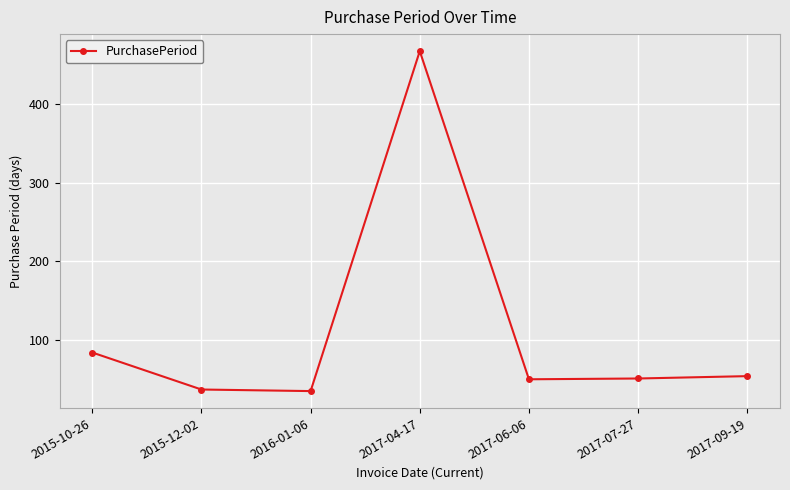

How many interior local valleys (lower than both neighbors) does the data have?

2